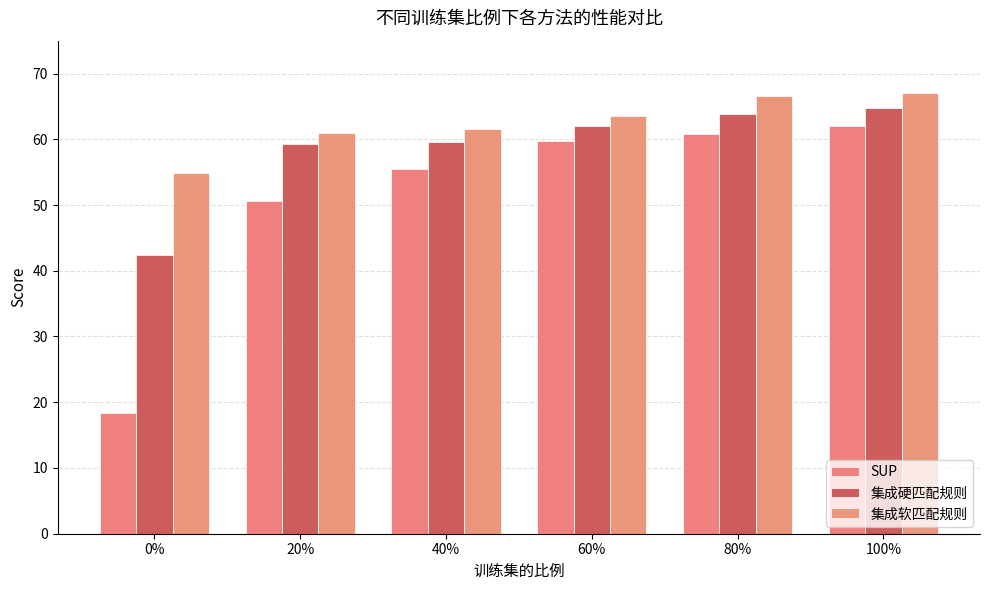

What is the average value of the SUP series?

51.2